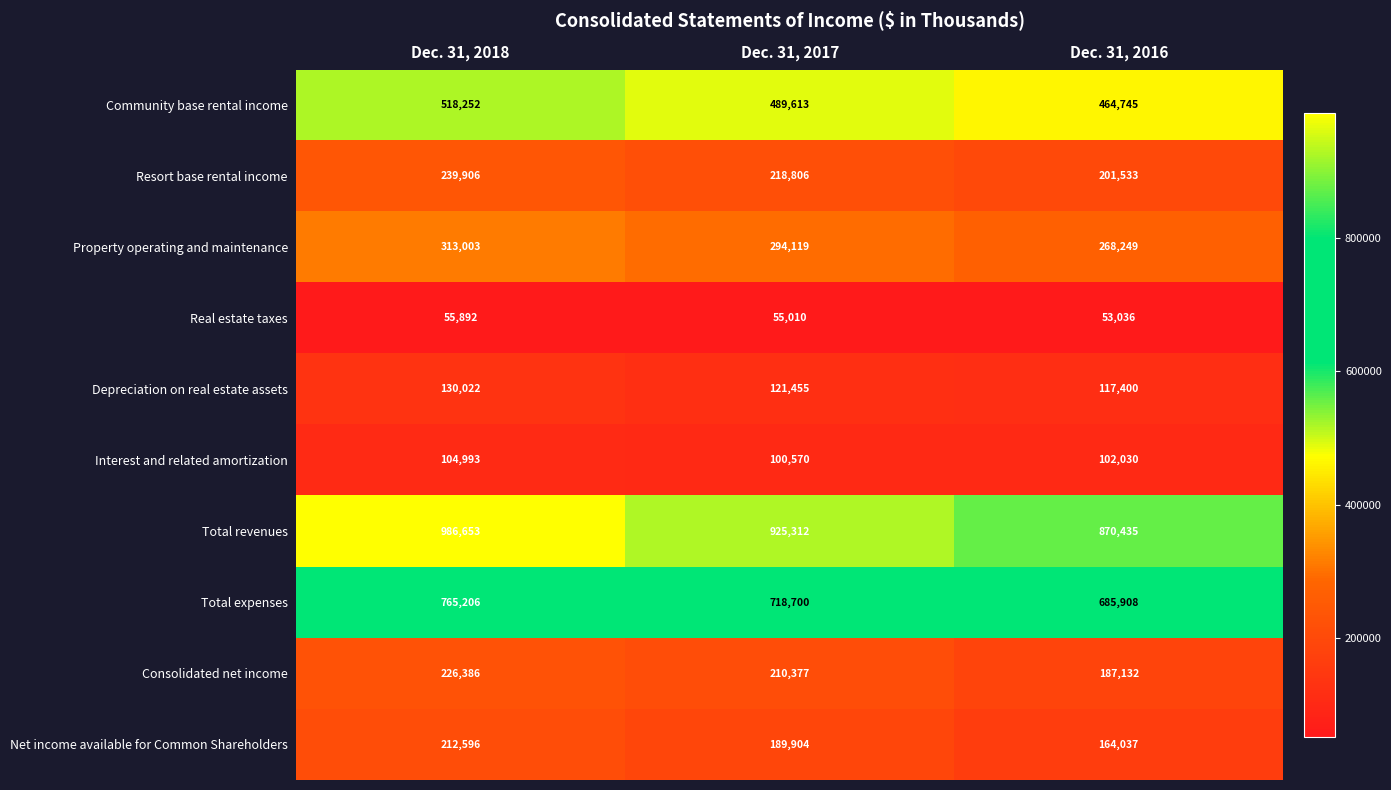

What is the greatest value displayed?

986653